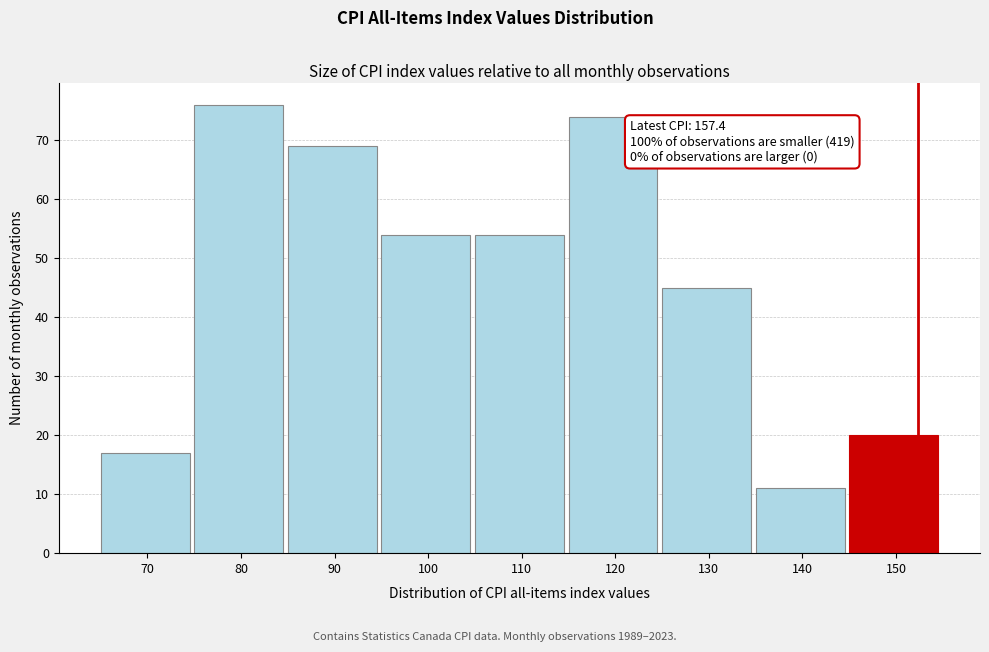

Reading left to right, what are all the values shown in this chart?

17	76	69	54	54	74	45	11	20